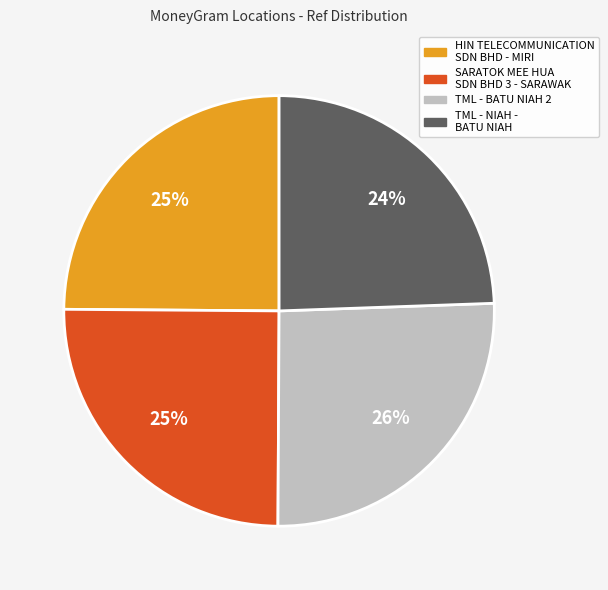

To the nearest percent, what is the average slice percentage?

25%